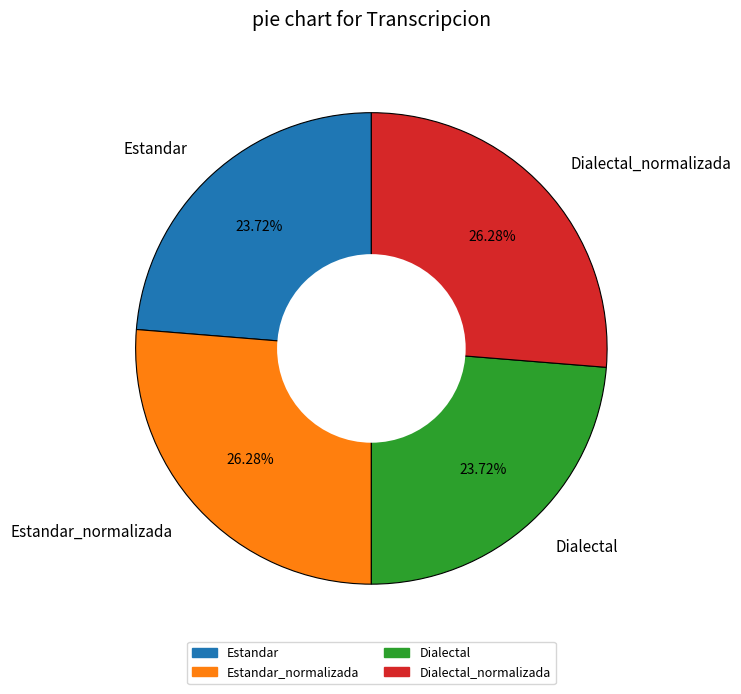

How many slices are in this pie chart?

4